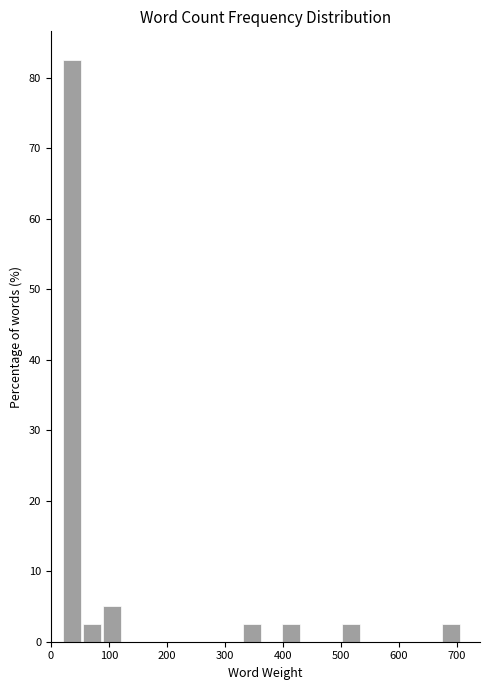

Read against the x-axis, roughly where is the centre of the tallest bar?

40